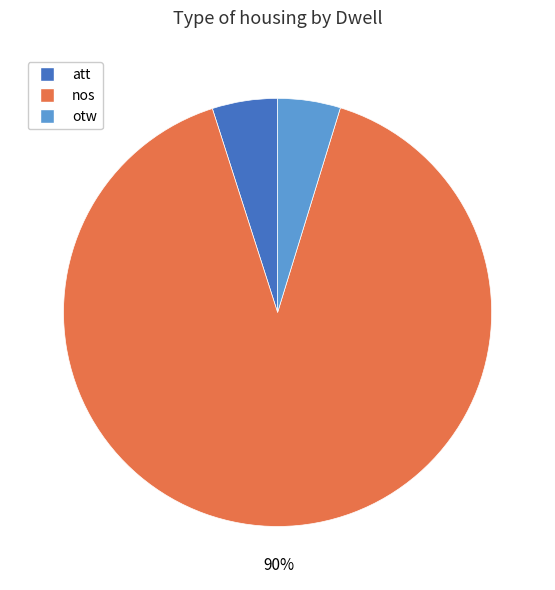

To the nearest percent, what is the average slice percentage?

33%